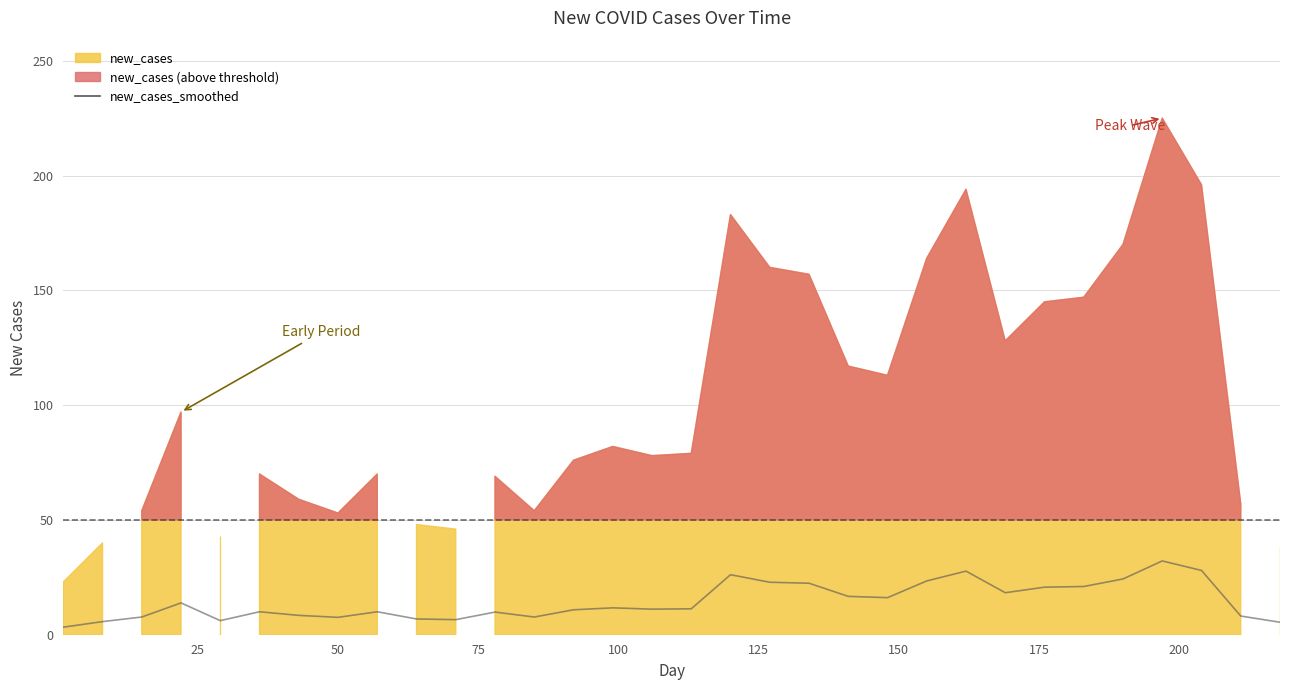

How many lines are shown in the chart?

1